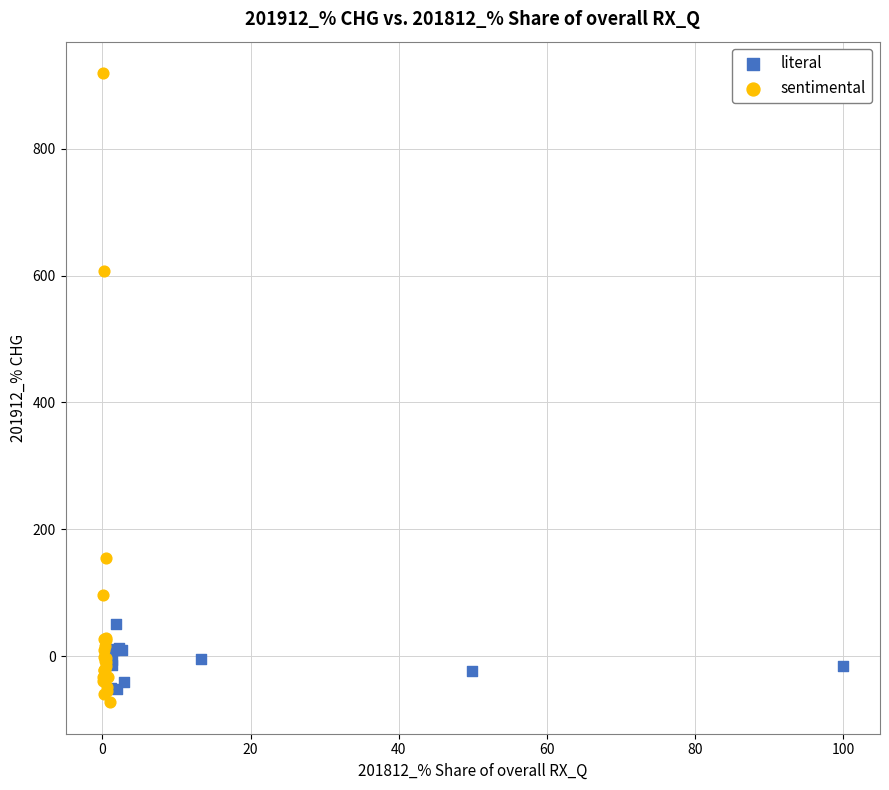

Which series reaches the maximum Y coordinate?

sentimental